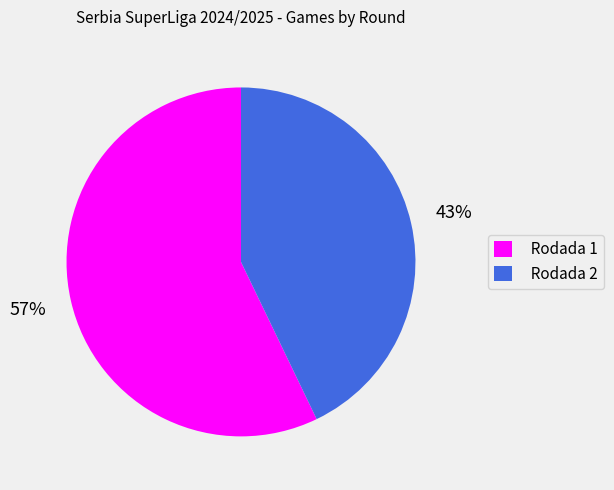

Is it true that Rodada 1 is 47% of the pie?

False